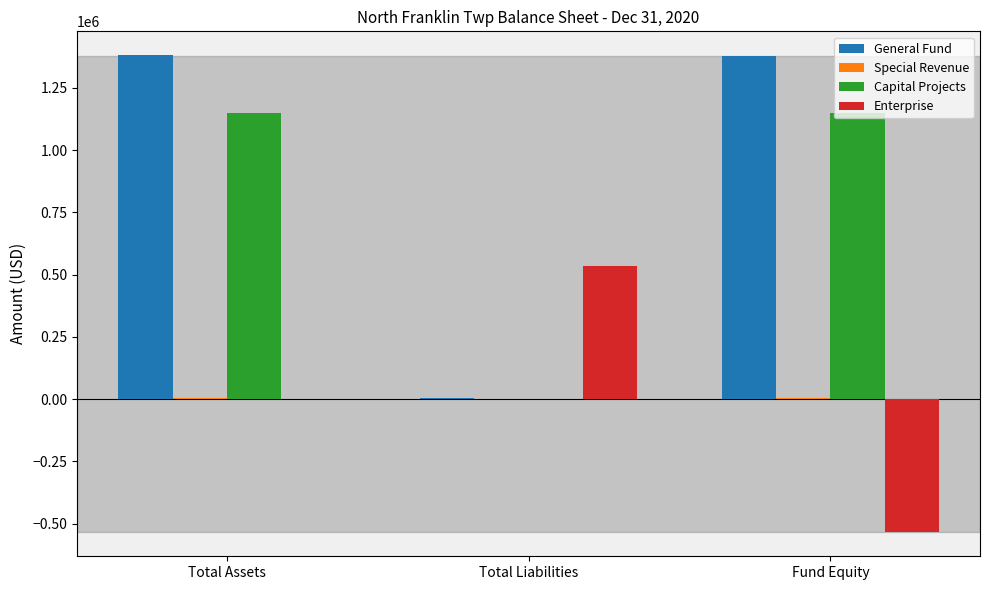

What is the average value of the Capital Projects series?

765399